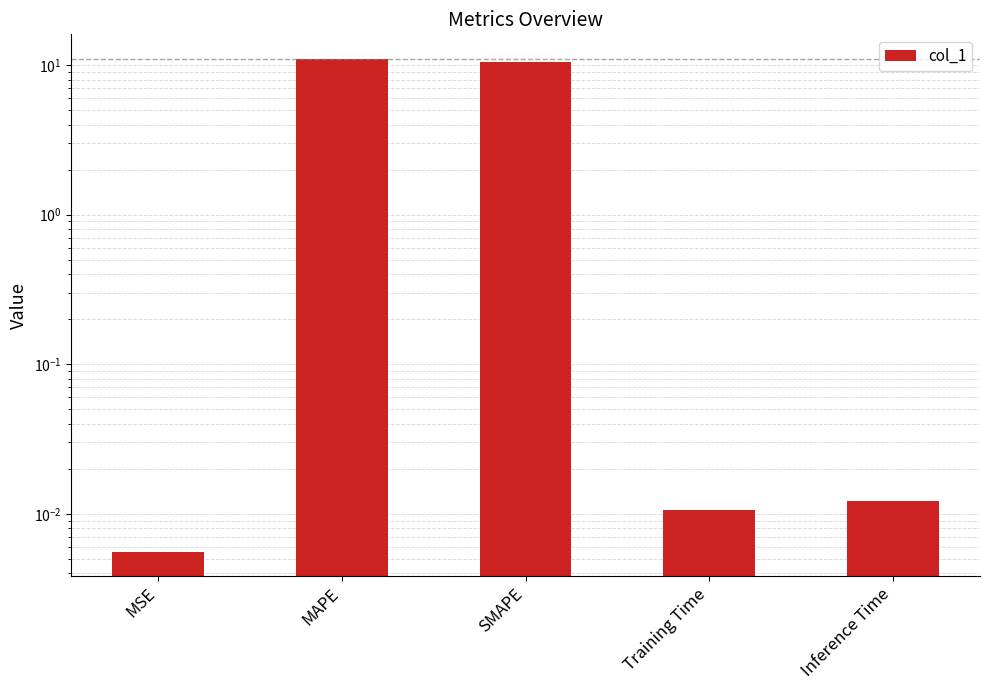

Which has a higher value, Inference Time or MSE?

Inference Time